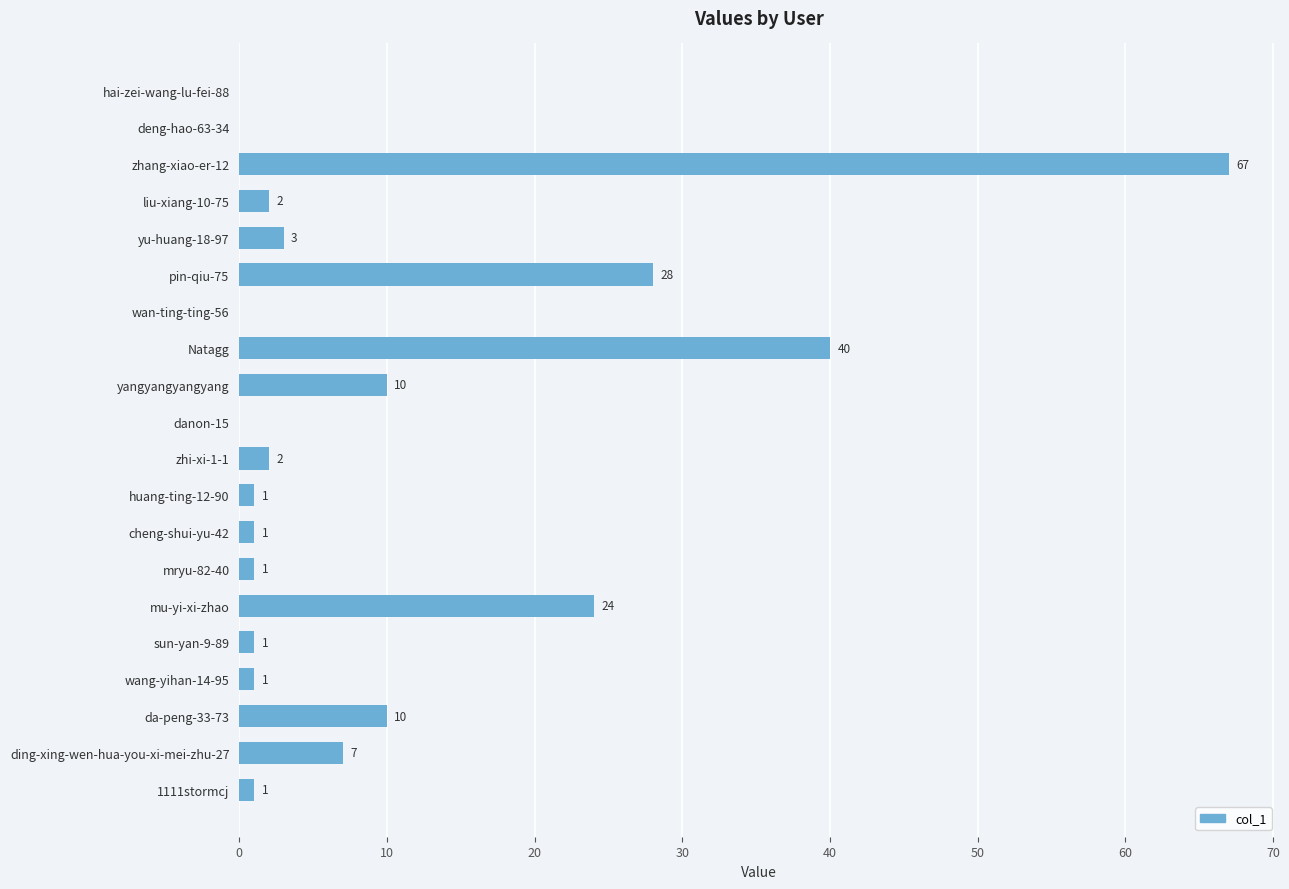

How many positive values are there?

16